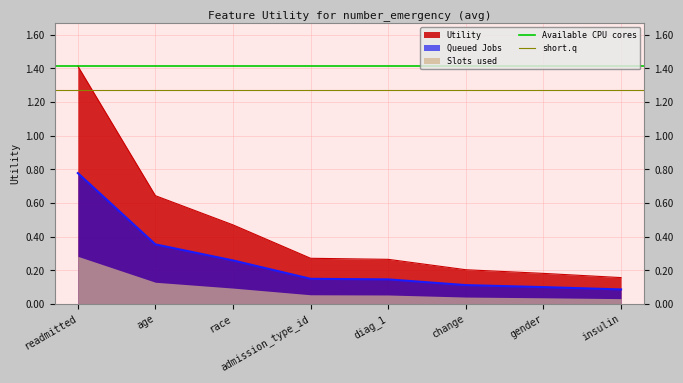

What is the maximum value shown in the chart?

1.4